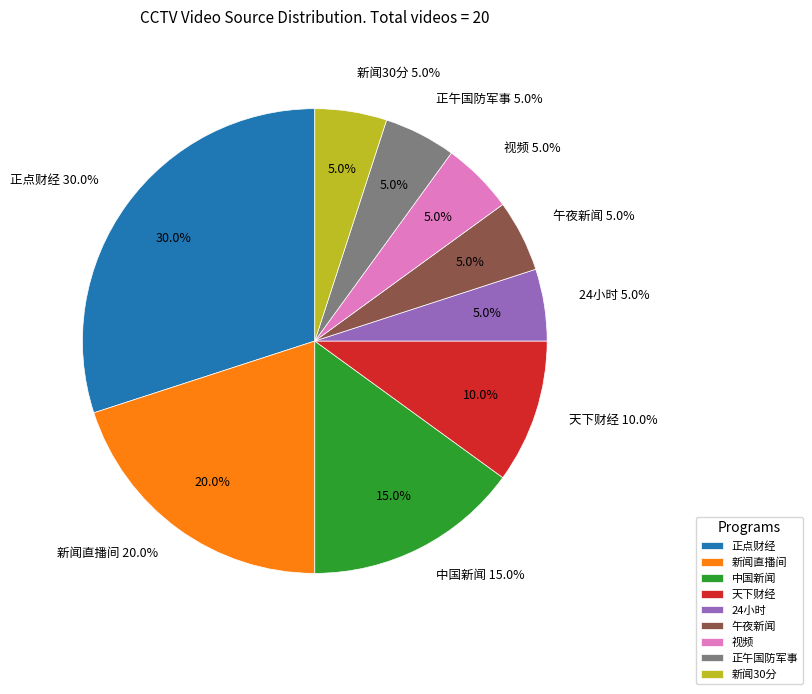

Which category has the biggest portion of the pie?

正点财经